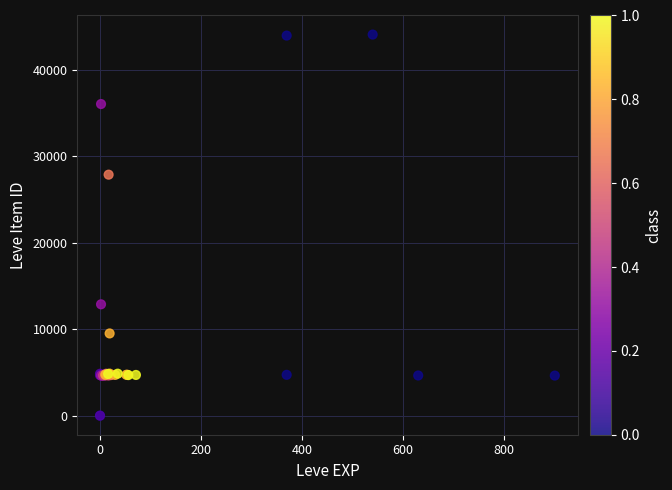

What Y value in the scatter plot is closest to 22048?

27884